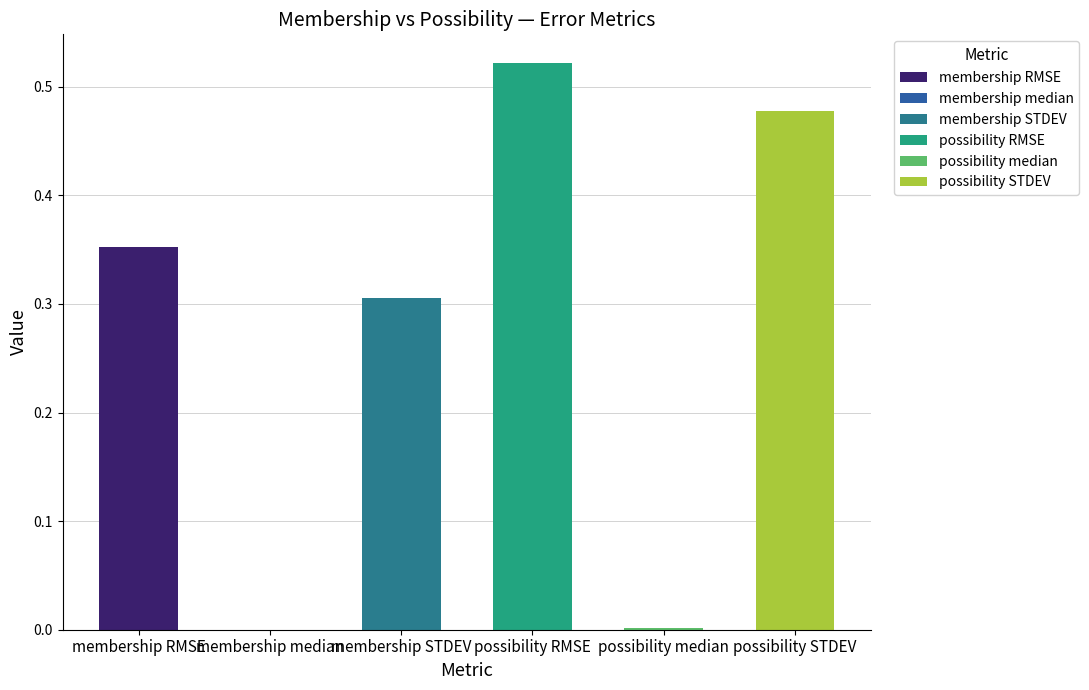

Reading left to right, transcribe all the data shown in this chart.

0.4	0.0	0.3	0.5	0.0	0.5